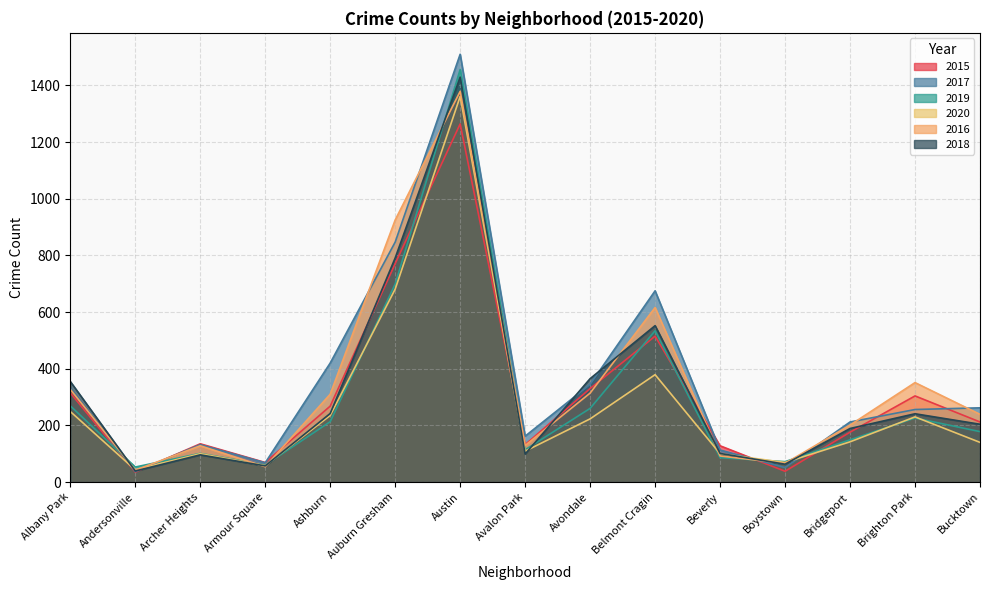

What are all the series names shown in the legend?

2015, 2017, 2019, 2020, 2016, 2018